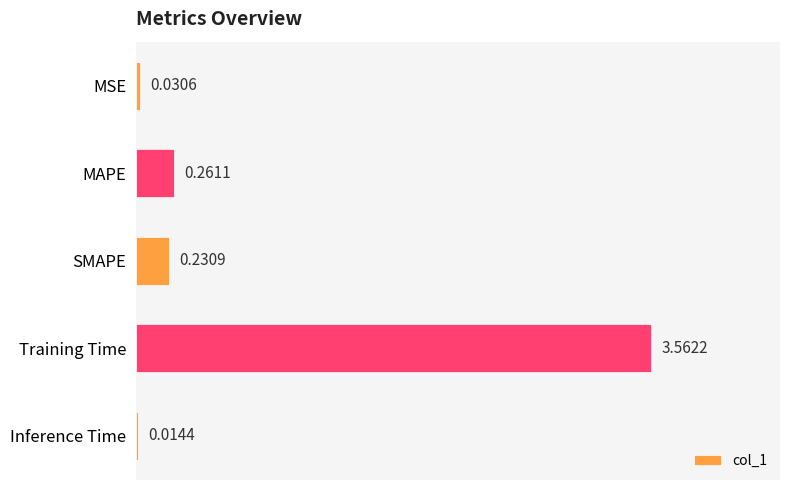

Which has a higher value, Inference Time or Training Time?

Training Time